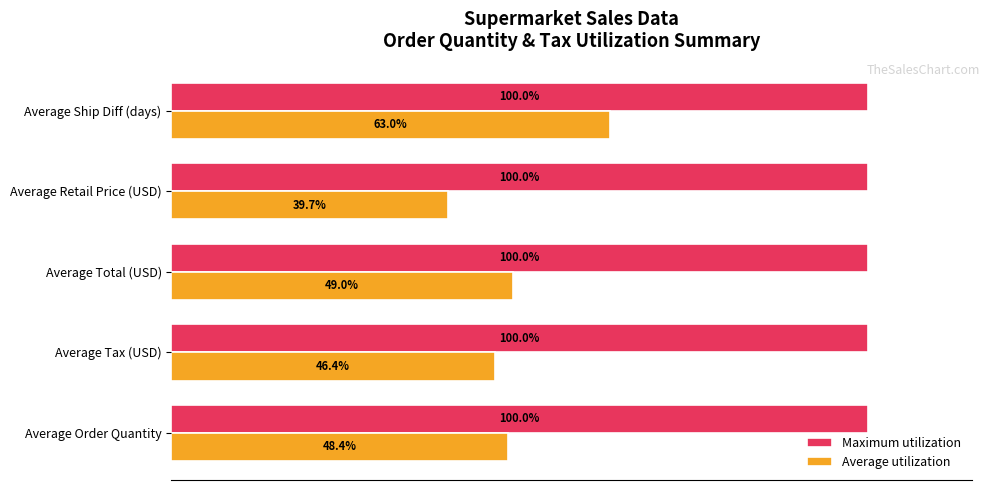

Which series changed the most between Average Order Quantity and Average Ship Diff (days)?

Average utilization